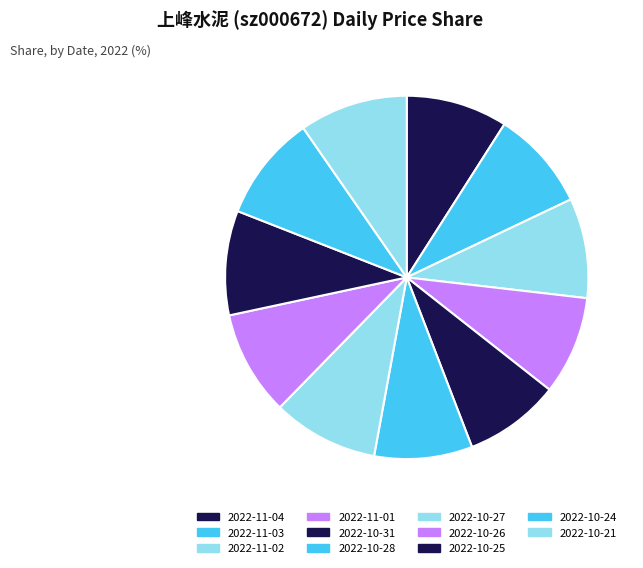

Which category has the biggest portion of the pie?

2022-10-21